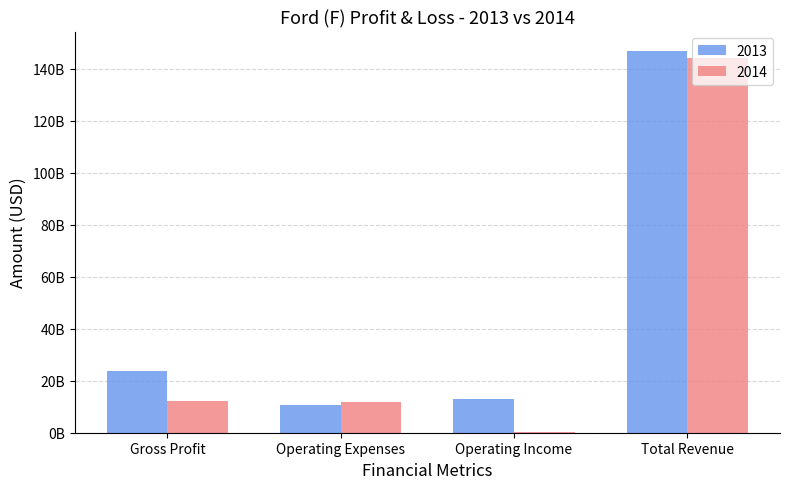

What is the label of the 1st bar from the left?

Gross Profit